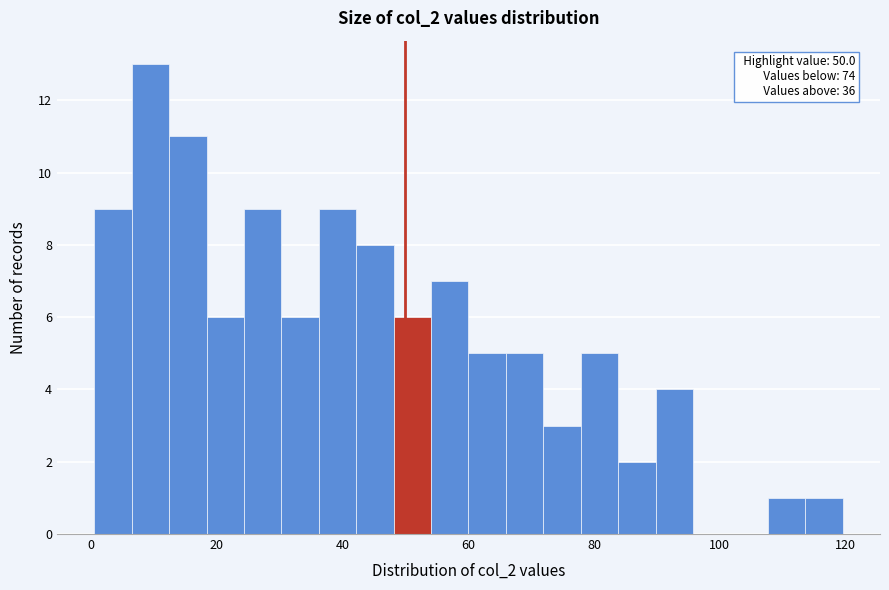

Around what value on the x-axis is the tallest bar? Give the approximate position of its centre, as read against the axis.

10